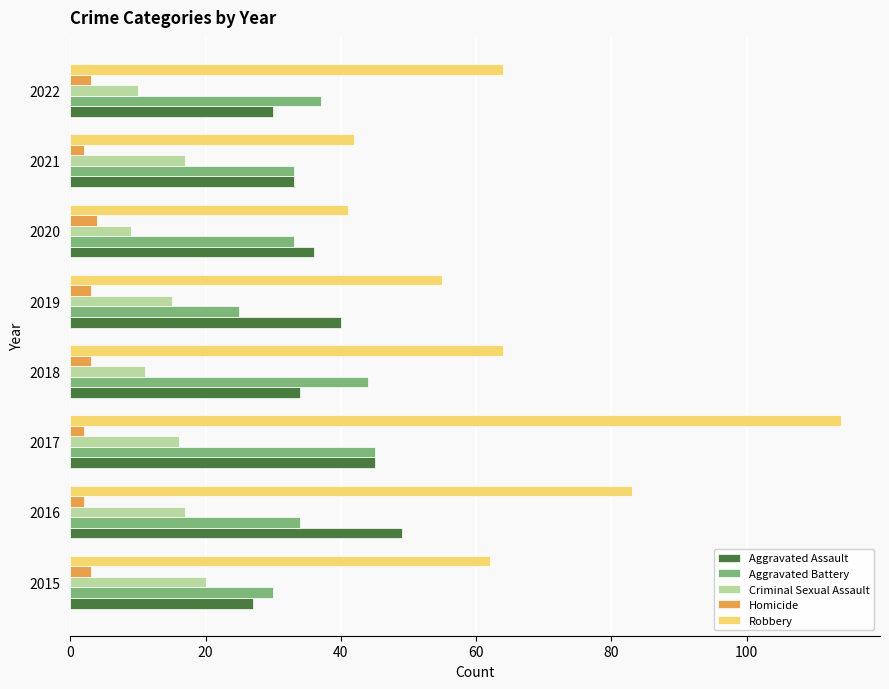

List the series in order of their peak value, lowest first.

Homicide, Criminal Sexual Assault, Aggravated Battery, Aggravated Assault, Robbery